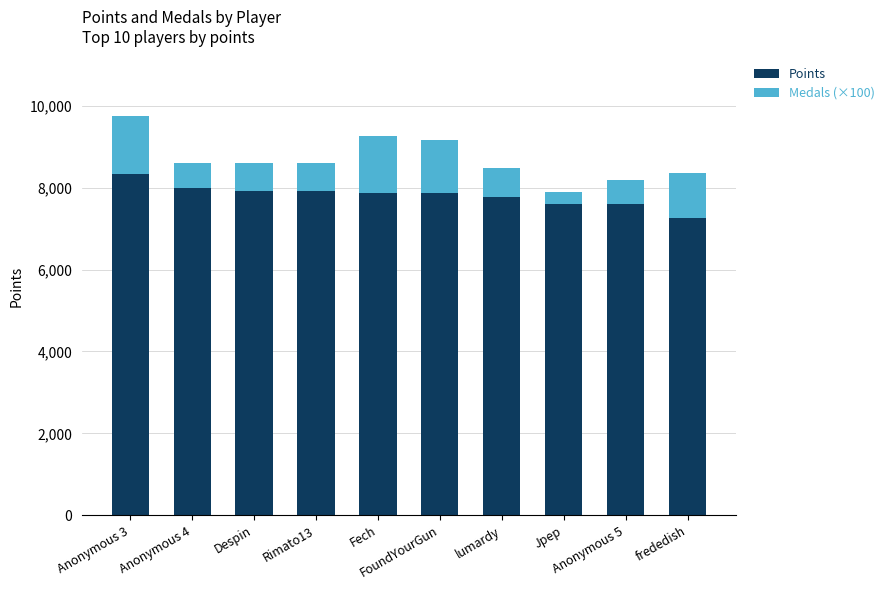

Is it true that Points equals 2493 at frededish?

False